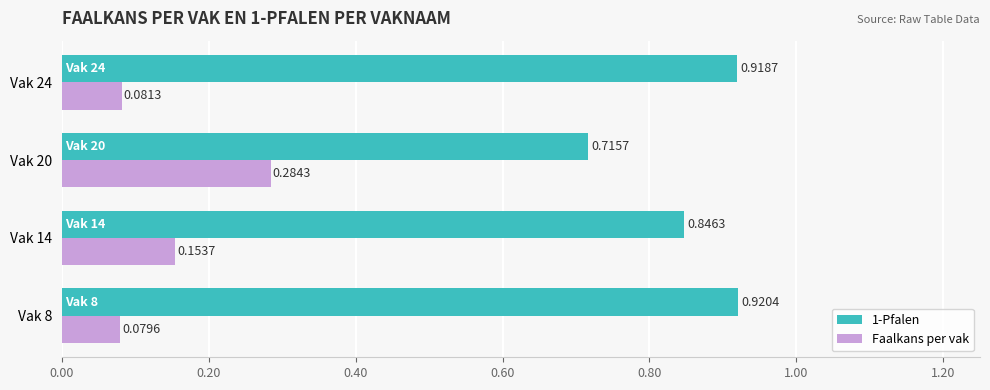

Which series has the largest total across all categories?

1-Pfalen